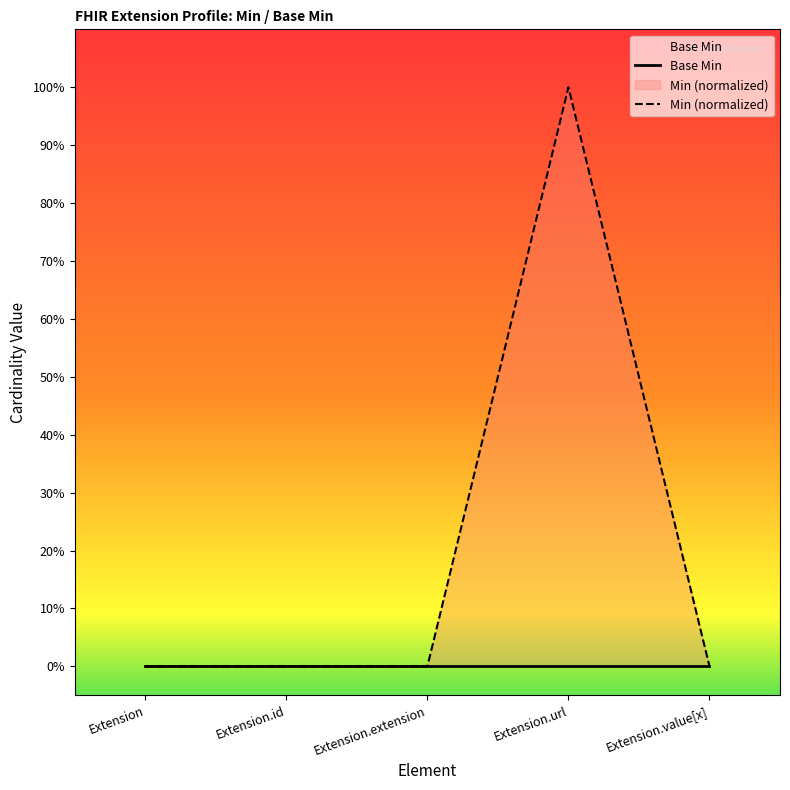

Does the chart display data point markers on the line(s)?

No